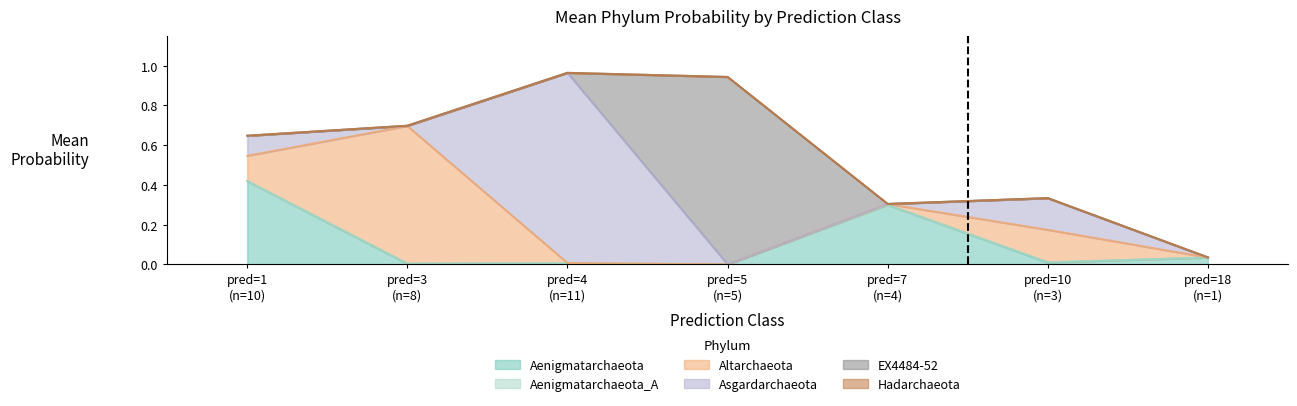

Is it true that p__Aenigmatarchaeota equals 0.0 at 3?

False